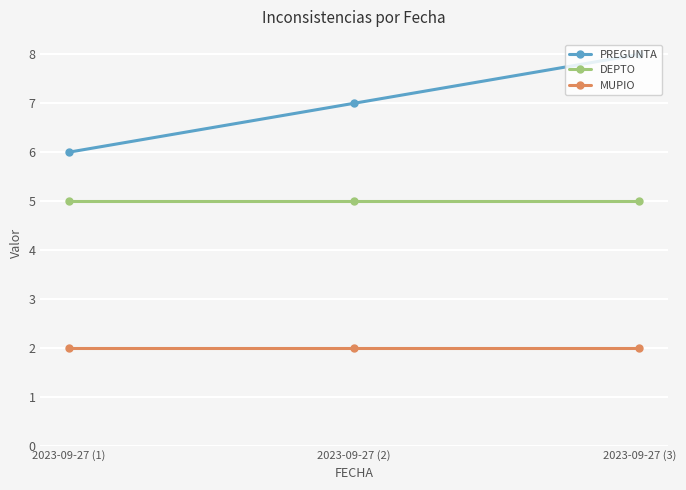

Rank the categories by PREGUNTA value from lowest to highest.

2023-09-27 (1), 2023-09-27 (2), 2023-09-27 (3)